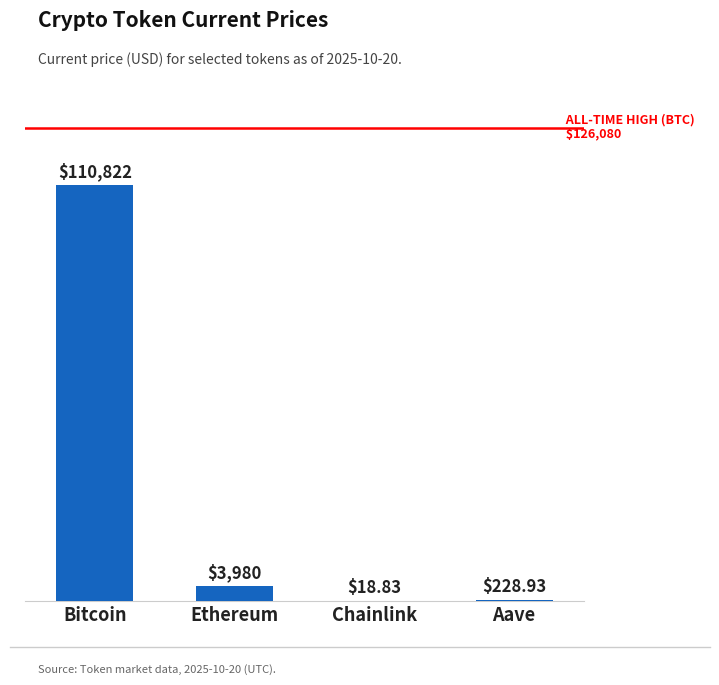

Which has a higher value, Aave or Bitcoin?

Bitcoin